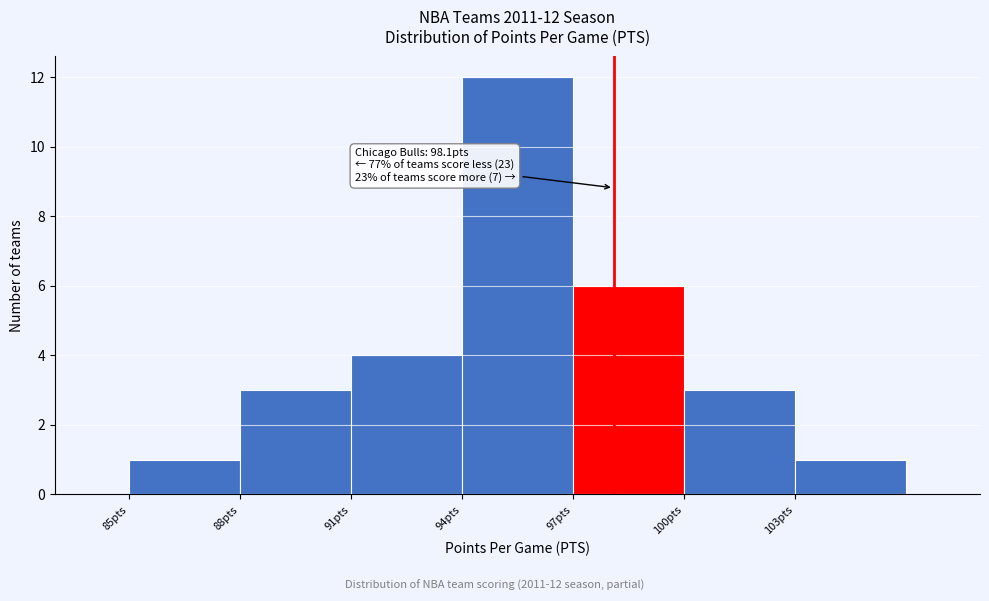

Over which range of the x-axis is the bar tallest?

94 to 97